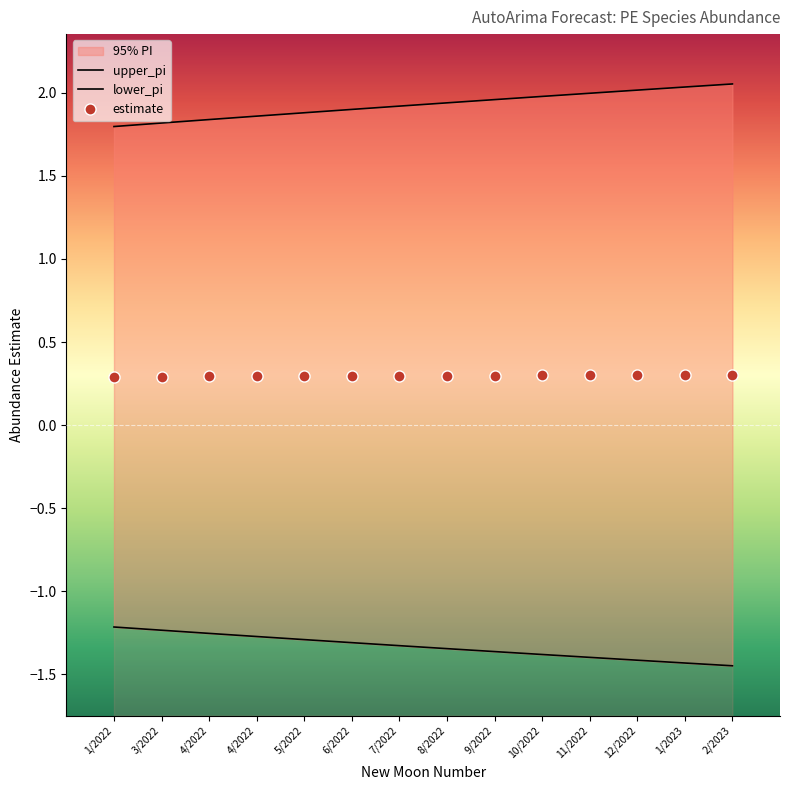

At which category does the chart reach its peak across all series?

2/2023